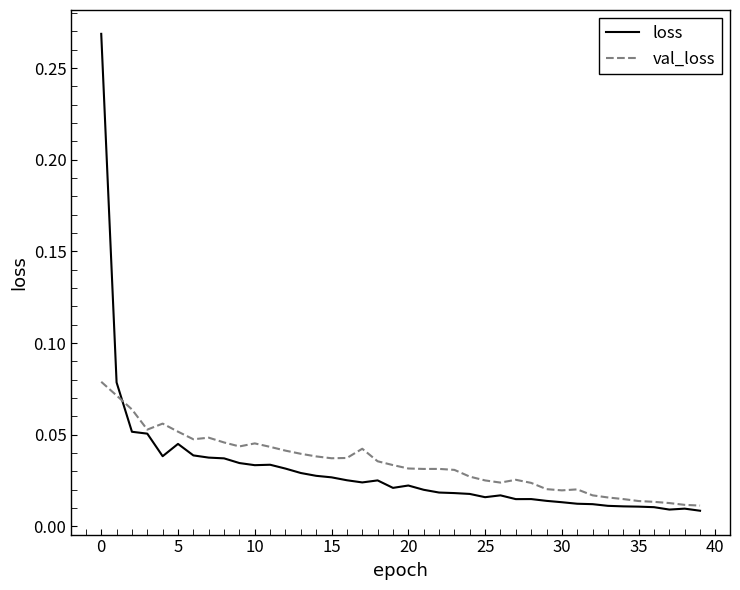

List the series in order of their peak value, lowest first.

val_loss, loss